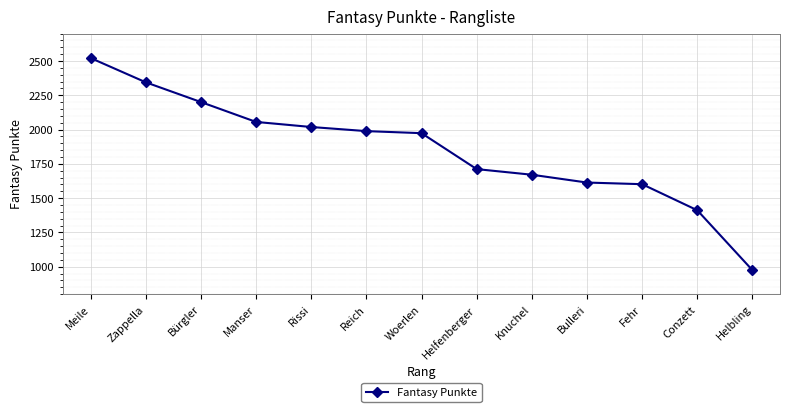

What value does the data have at Helfenberger?

1712